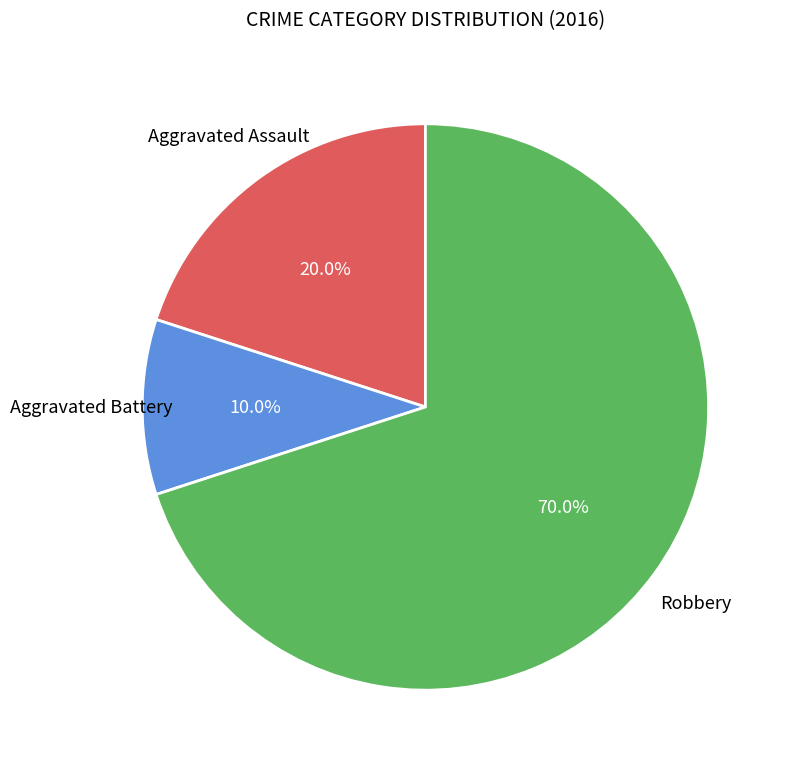

Does any single category account for the majority?

Yes